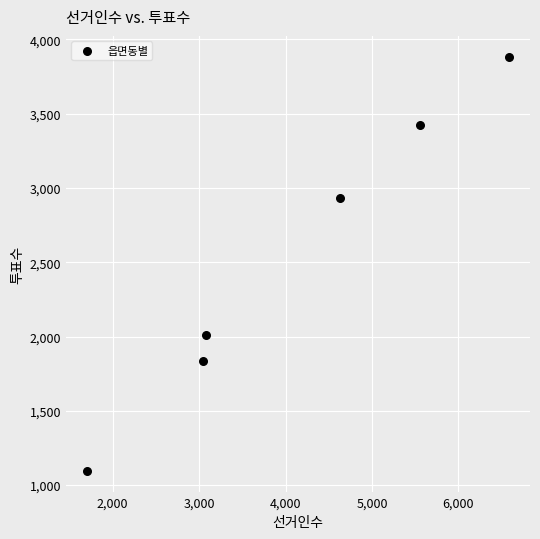

What is the range of X values (max minus min)?

4881